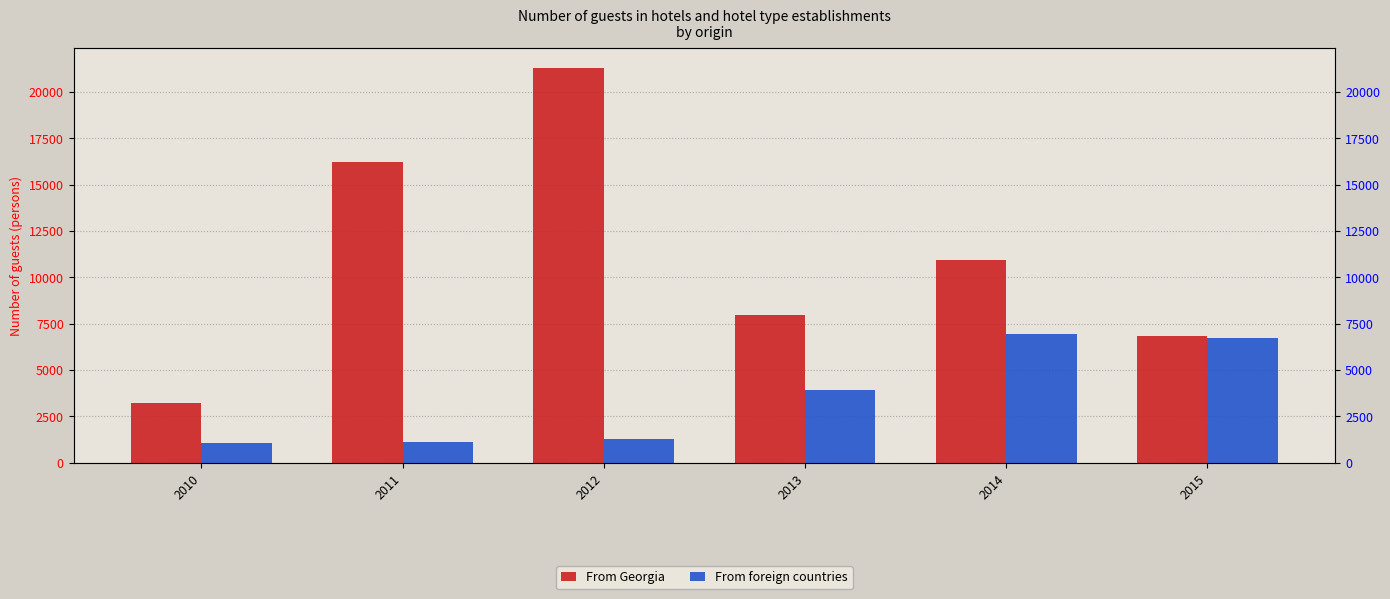

What is the minimum value for From Georgia?

3241